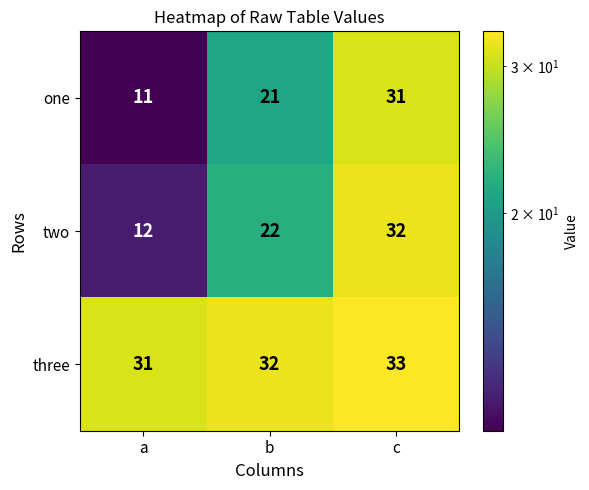

At how many categories does at least one series exceed 12?

3